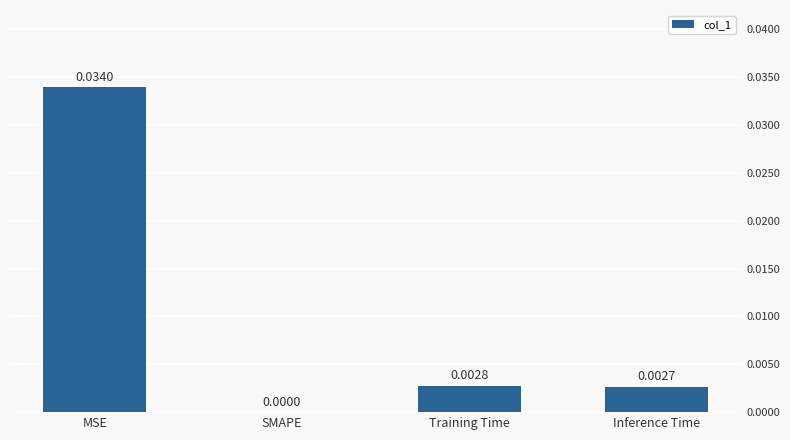

At which label is the value closest to 0?

SMAPE